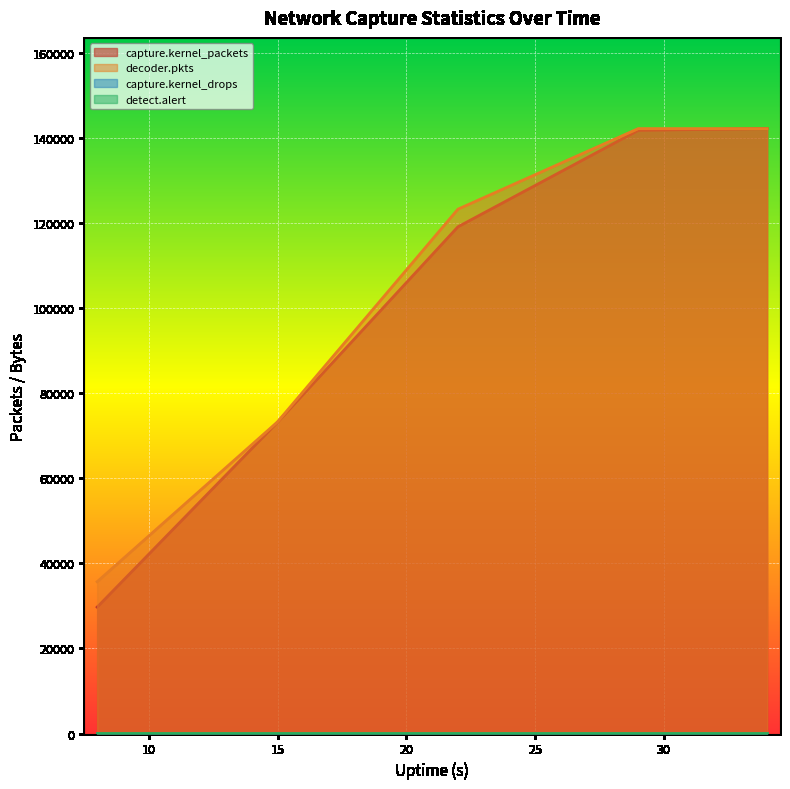

What is the maximum value shown in the chart?

142203